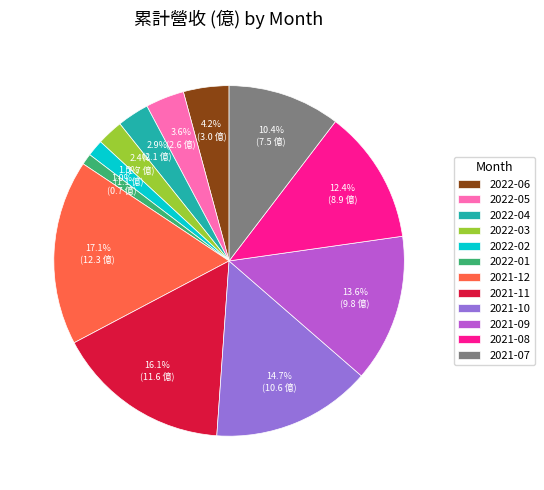

Combined, what portion of the pie is 2021-12 and 2021-07?

27.5%